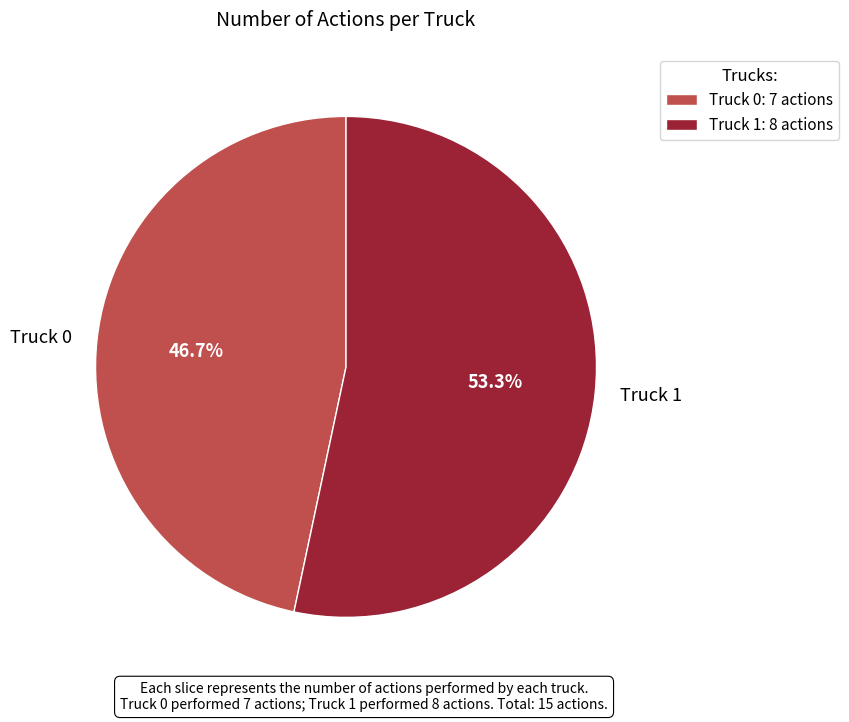

Which slice represents more than half of the pie?

Truck 1